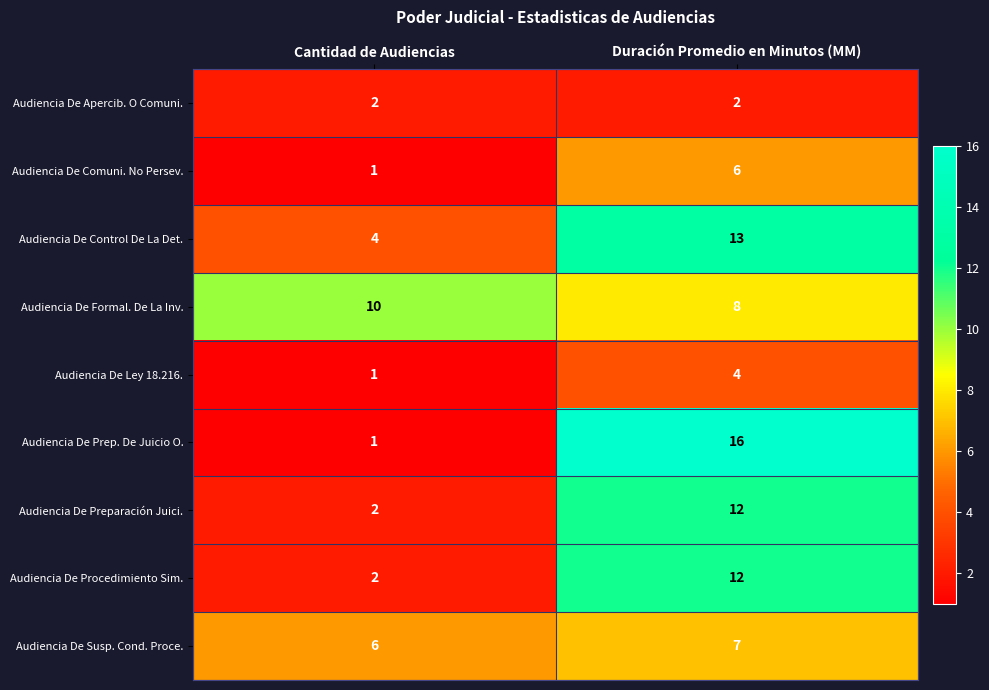

What is the sum of all Audiencia De Preparación Juici. values?

14